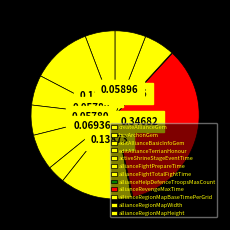

Rank the categories by value from lowest to highest.

allianceRegionMapBaseTimePerGrid, allianceHelpDefenceTroopsMaxCount, allianceFightPrepareTime, createAllianceGem, editAllianceBasicInfoGem, editAllianceTerrianHonour, allianceRegionMapWidth, allianceRegionMapHeight, activeShrineStageEventTime, buyArchonGem, allianceFightTotalFightTime, allianceRevengeMaxTime